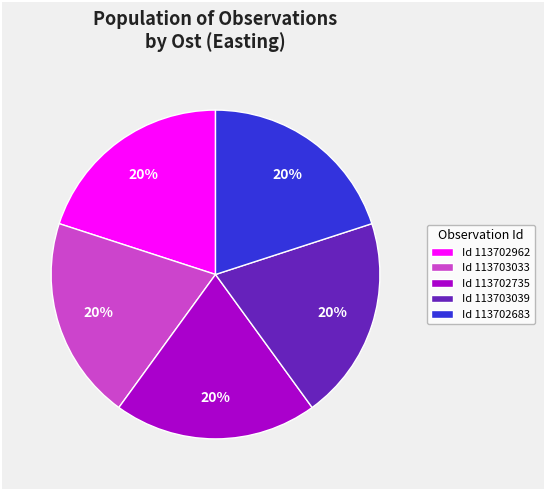

To the nearest percent, what portion does Id 113702962 represent?

20%